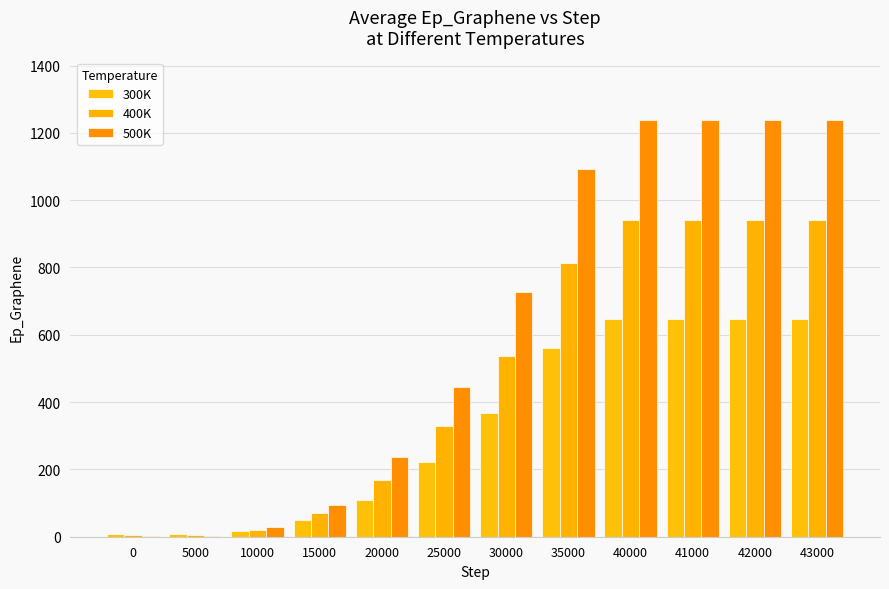

Which series changed the most between 42000 and 43000?

300K